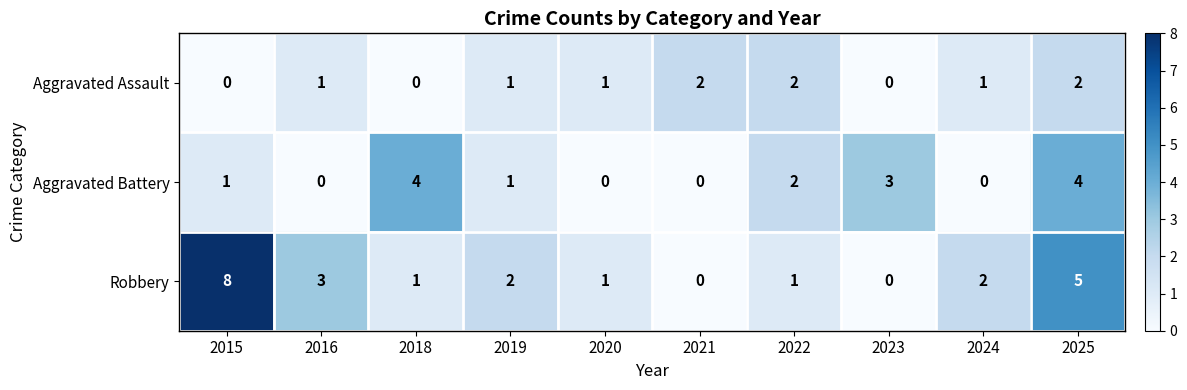

Rank the series by their average value, from lowest to highest.

Aggravated Assault, Aggravated Battery, Robbery